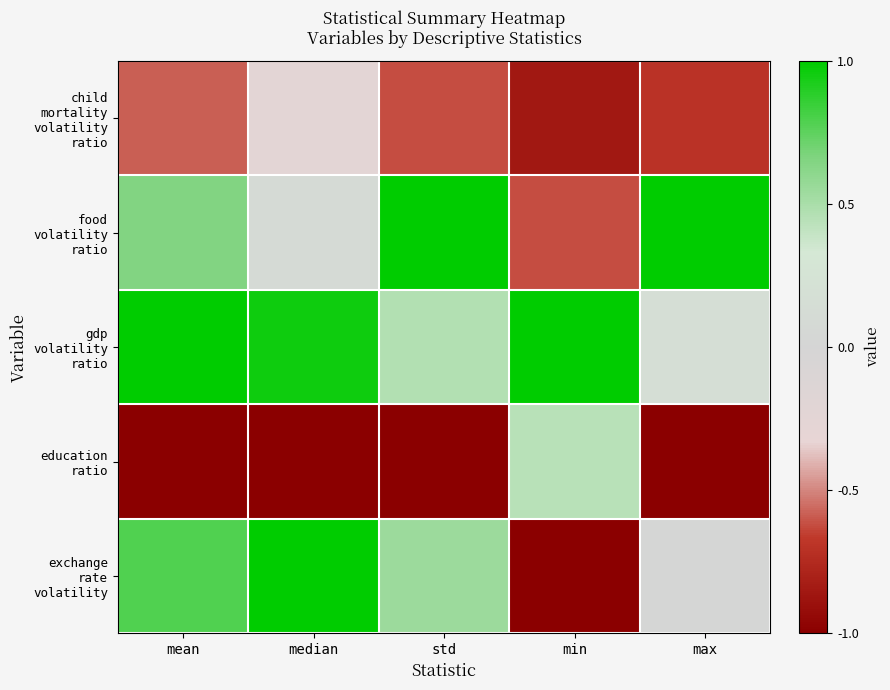

At min, list the series in order from largest to smallest.

gdp volatility ratio, education ratio, food volatility ratio, child mortality volatility ratio, exchange rate volatility